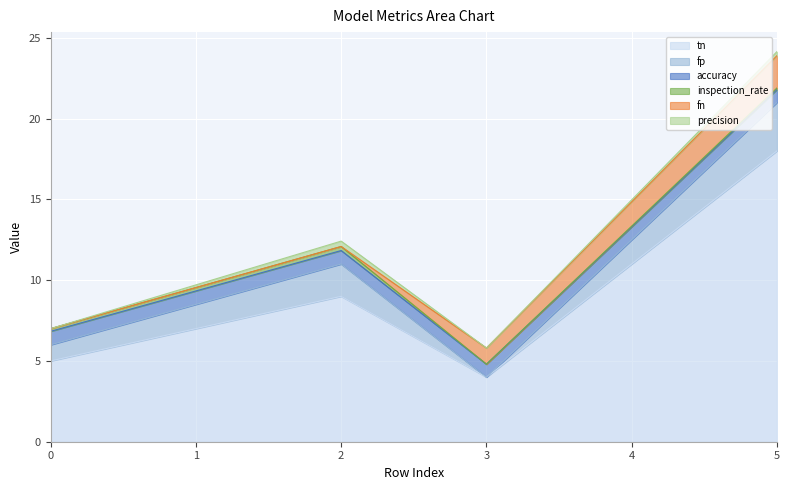

Which series has the largest range (max minus min)?

tn